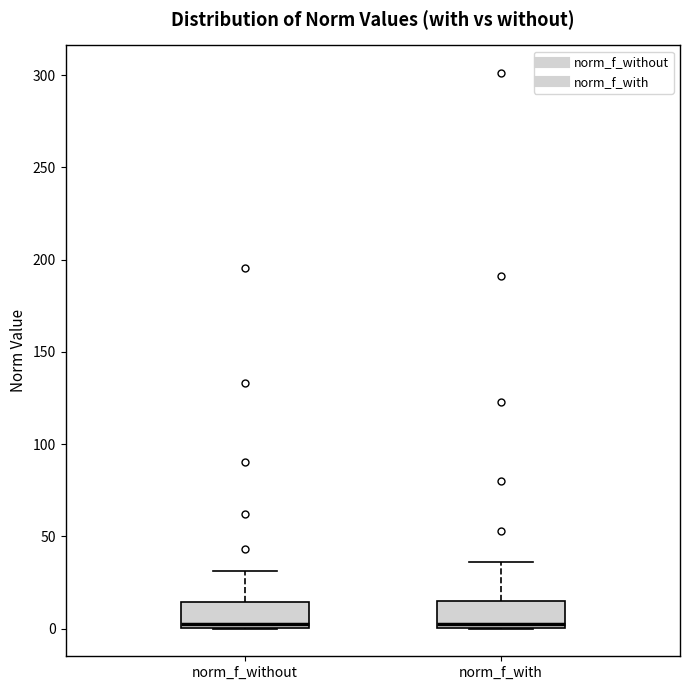

Where is the upper edge of the box for norm_f_with on the y-axis? The values are not printed on the chart, so give them approximately, as read against the axis.

15